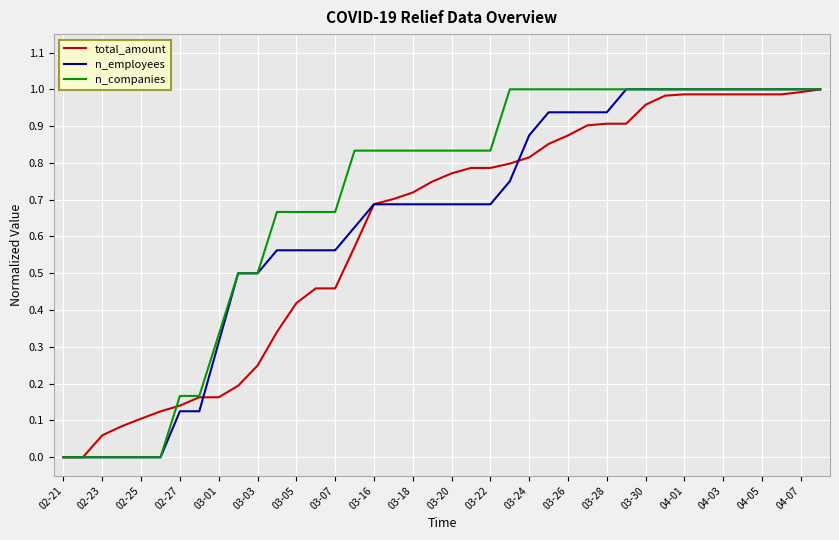

How many lines are shown in the chart?

3